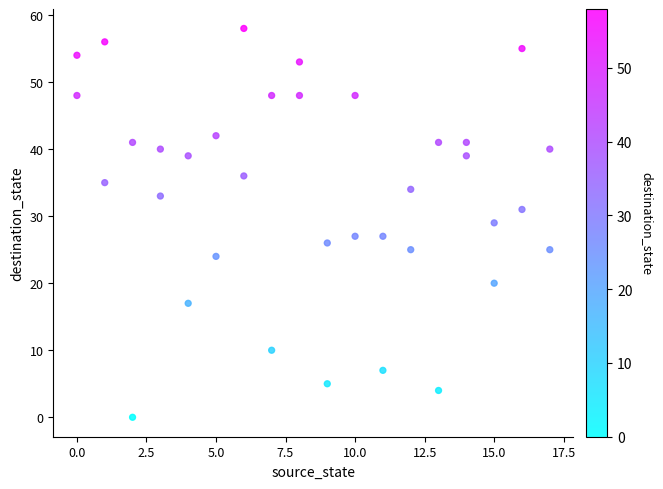

What is the range of X values (max minus min)?

17